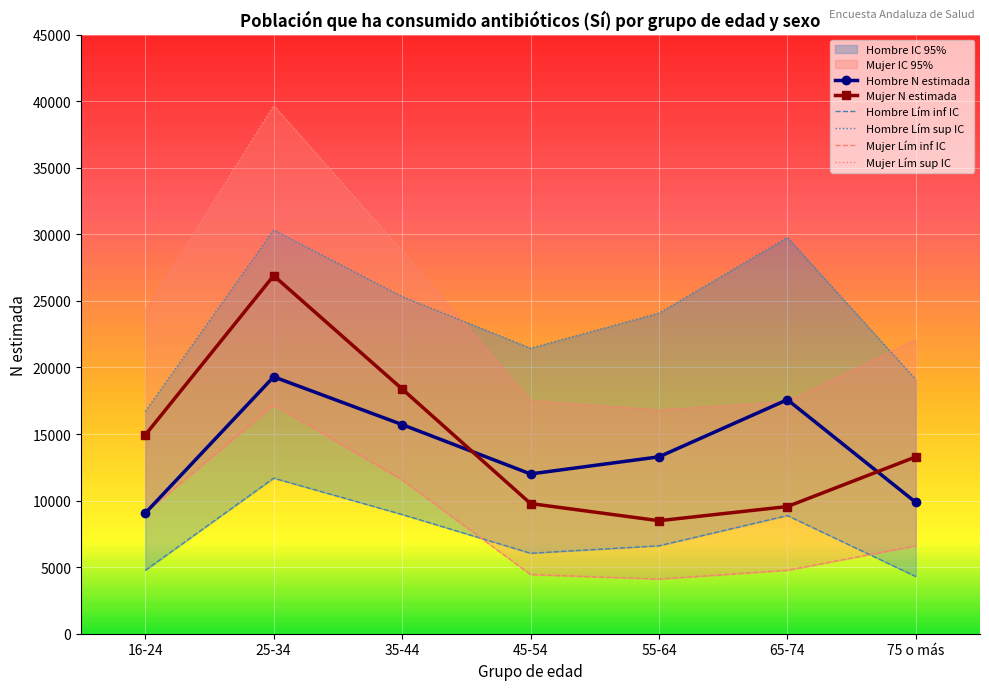

True or false: Mujer - Lím inf IC and Mujer - Lím sup IC cross at least once.

False